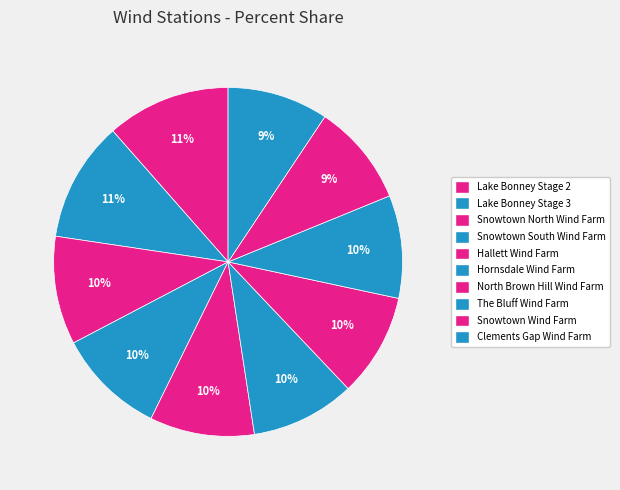

Count the number of slices in the pie.

10